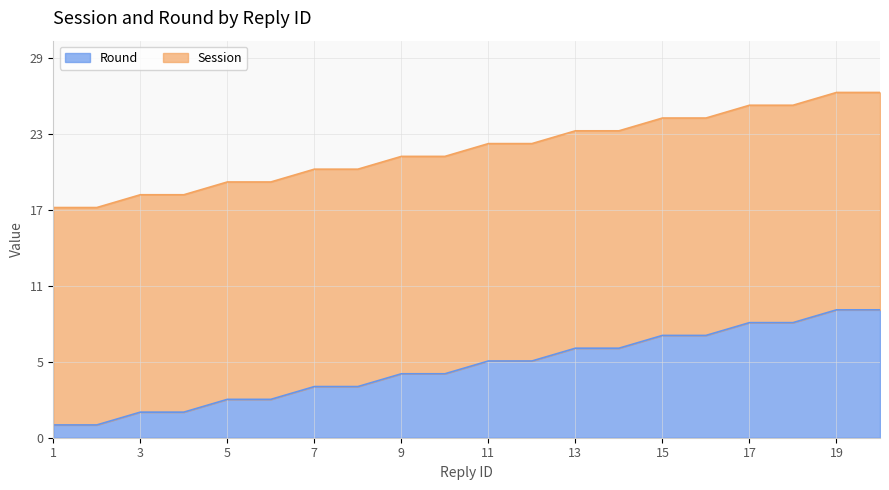

Approximately how many times larger is the value at 5 compared to 14?

0.4